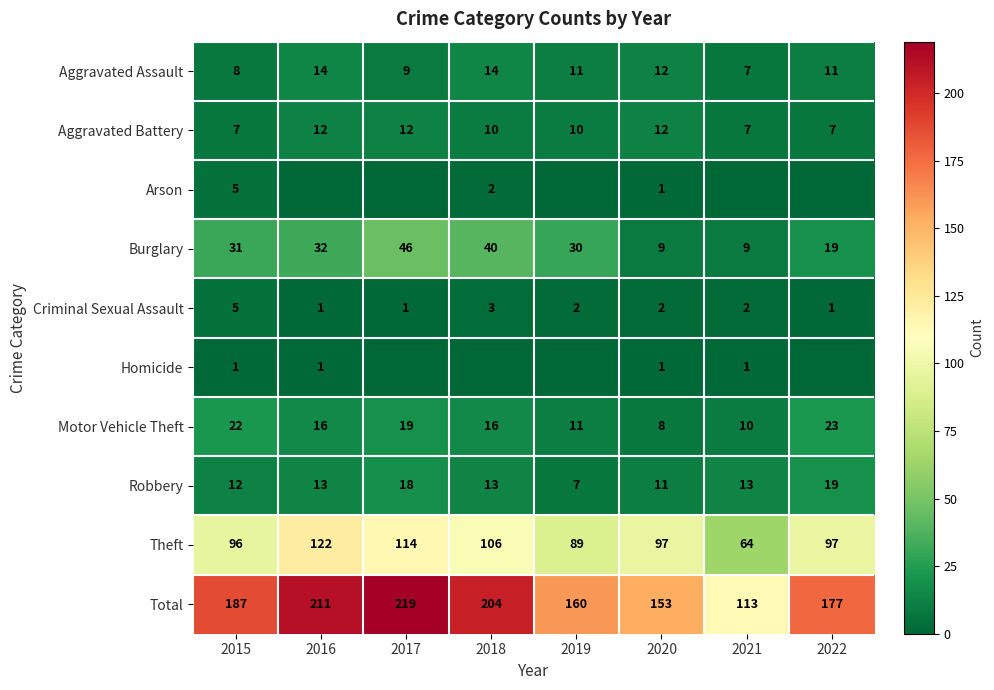

What is the spread (max minus min) of values at 2020?

152